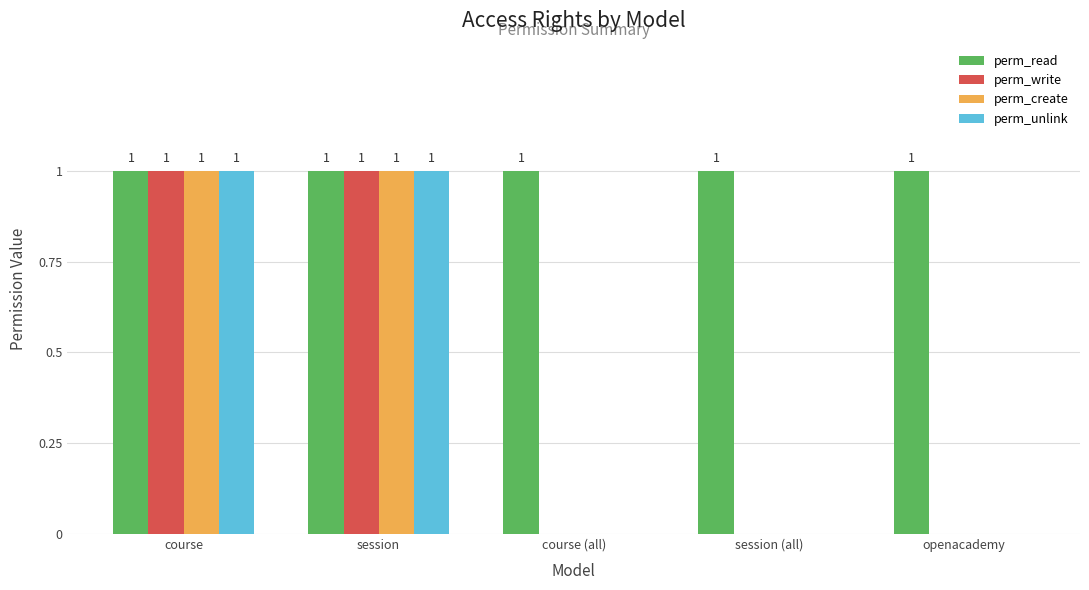

Reading left to right, transcribe all the data shown in this chart.

perm_read: 1	1	1	1	1
perm_write: 1	1	0	0	0
perm_create: 1	1	0	0	0
perm_unlink: 1	1	0	0	0